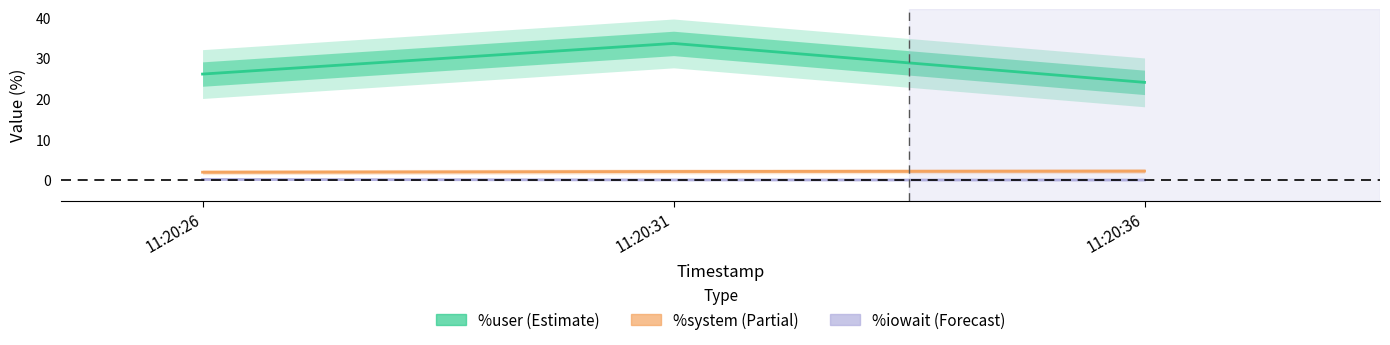

How many %iowait (mid) values are between 0 and 1?

3